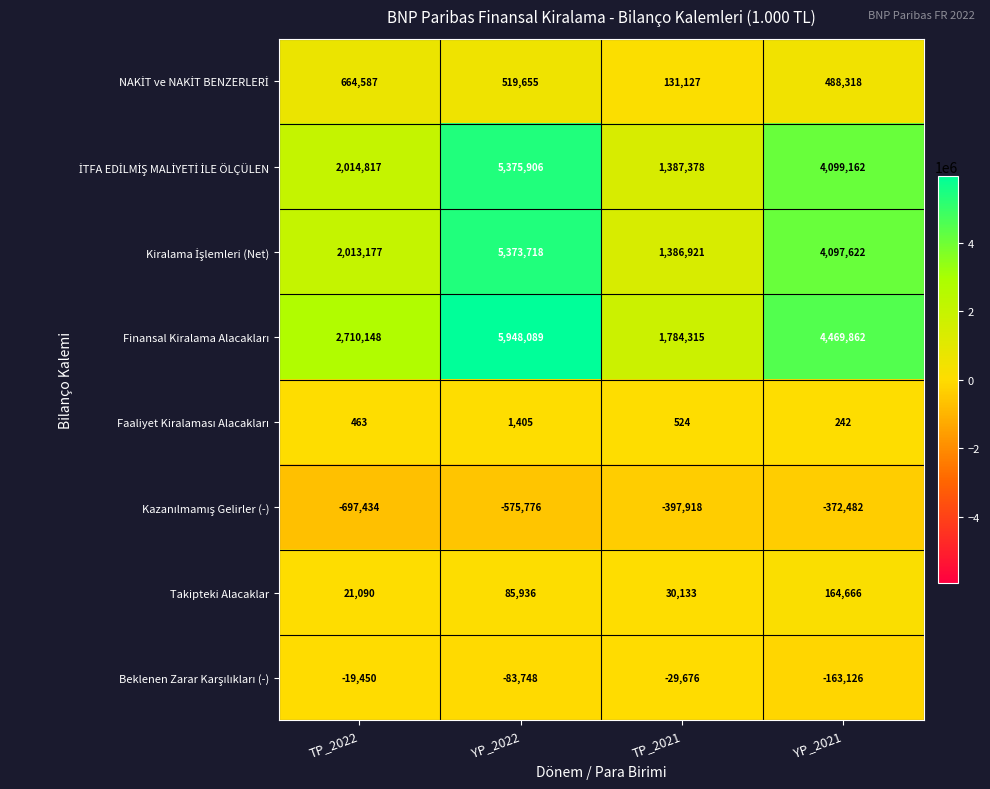

What is the spread (max minus min) of values at YP_2021?

4842344